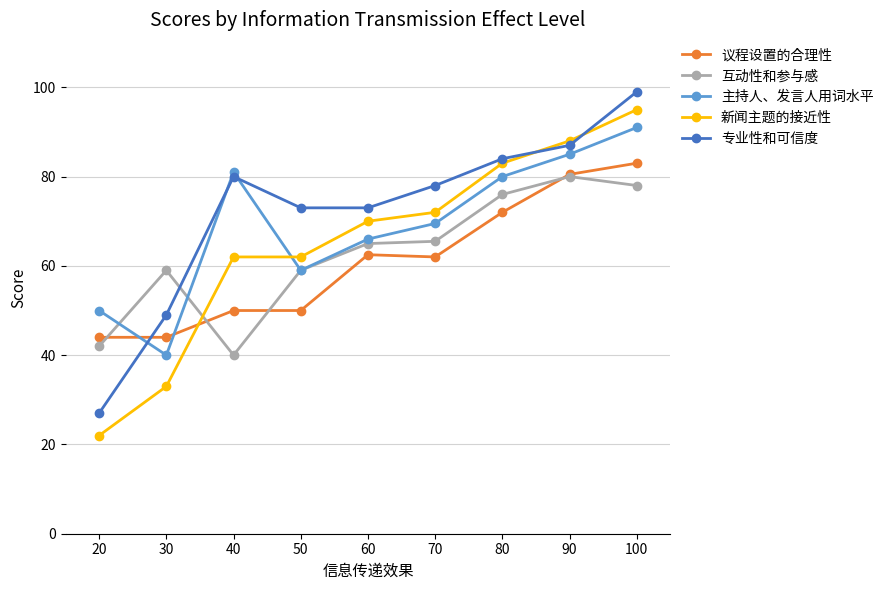

Reading right to left, what are all the values shown in this chart?

议程设置的合理性: 100=83.0	90=80.5	80=72.0	70=62.0	60=62.5	50=50.0	40=50.0	30=44.0	20=44.0
互动性和参与感: 100=78.0	90=80.0	80=76.0	70=65.5	60=65.0	50=59.0	40=40.0	30=59.0	20=42.0
主持人、发言人用词水平: 100=91.0	90=85.0	80=80.0	70=69.5	60=66.0	50=59.0	40=81.0	30=40.0	20=50.0
新闻主题的接近性: 100=95.0	90=88.0	80=83.0	70=72.0	60=70.0	50=62.0	40=62.0	30=33.0	20=22.0
专业性和可信度: 100=99.0	90=87.0	80=84.0	70=78.0	60=73.0	50=73.0	40=80.0	30=49.0	20=27.0